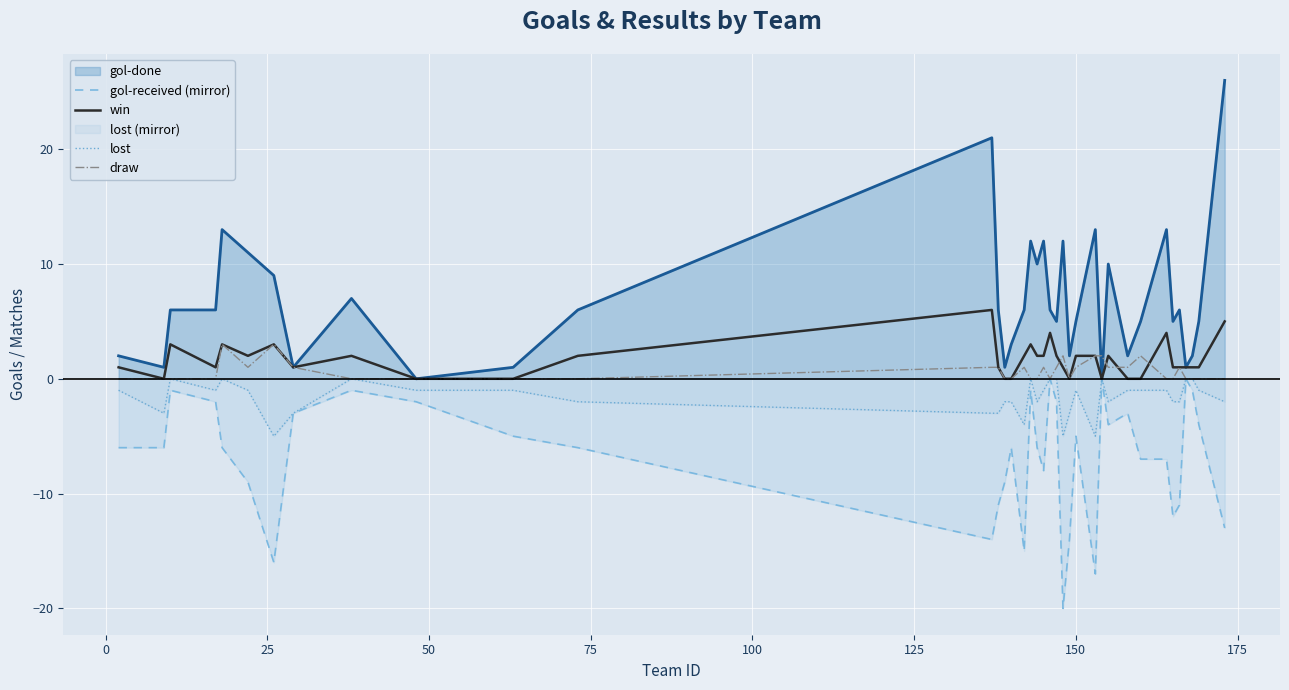

What is the difference between the maximum and minimum values in the draw series?

3